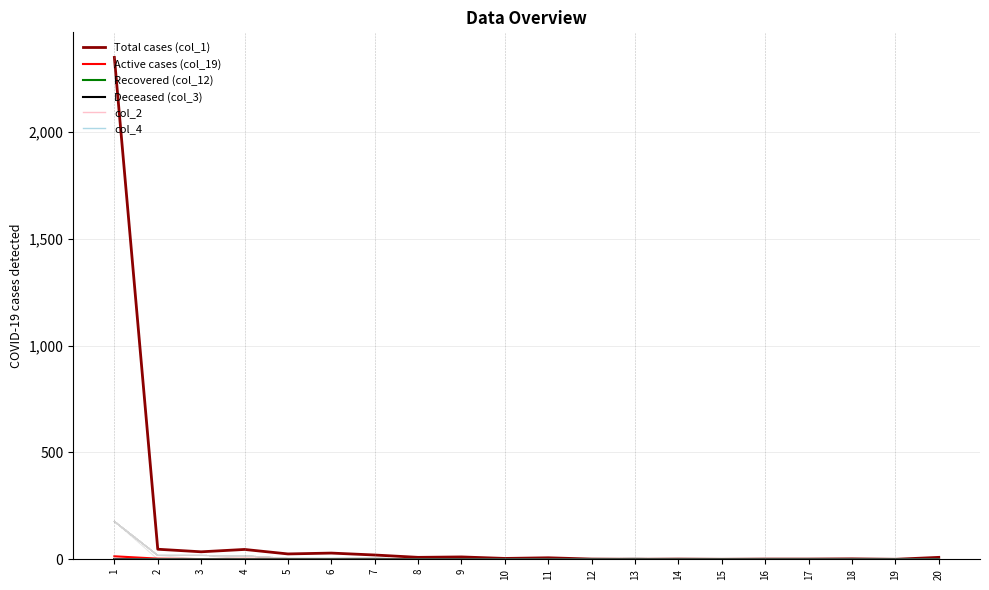

True or false: Deceased (col_3) and Recovered (col_12) intersect in this chart.

False